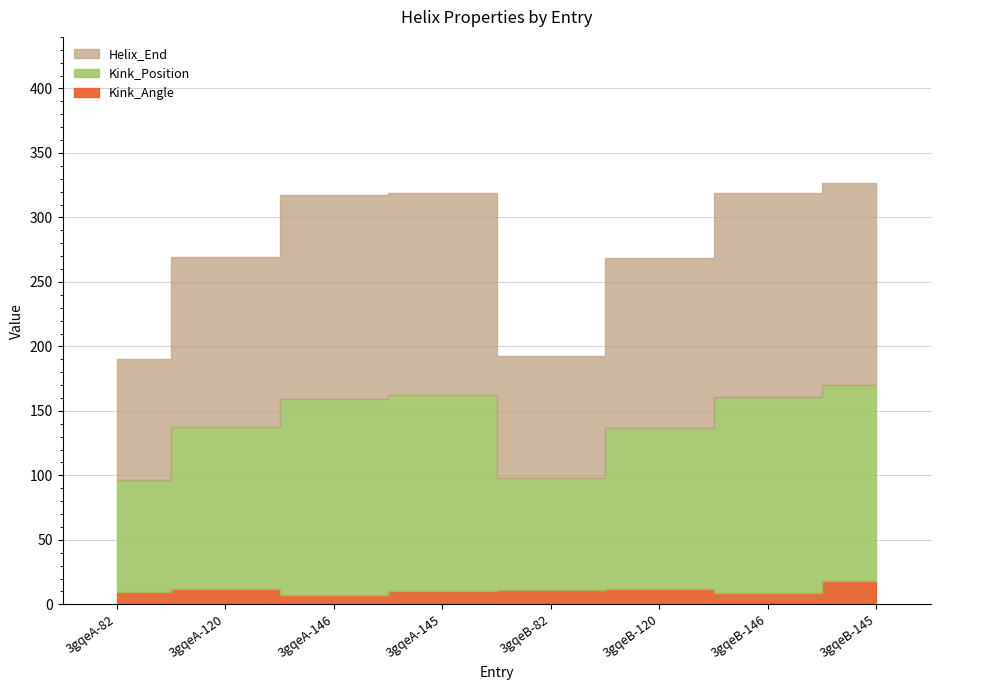

Reading left to right, extract all data points from this chart.

Kink_Angle: 9.5	12.2	7.6	10.1	11.4	11.7	9.0	17.8
Kink_Position: 87.0	125.0	152.0	152.0	87.0	125.0	152.0	152.0
Helix_End: 94.0	132.0	158.0	157.0	94.0	132.0	158.0	157.0